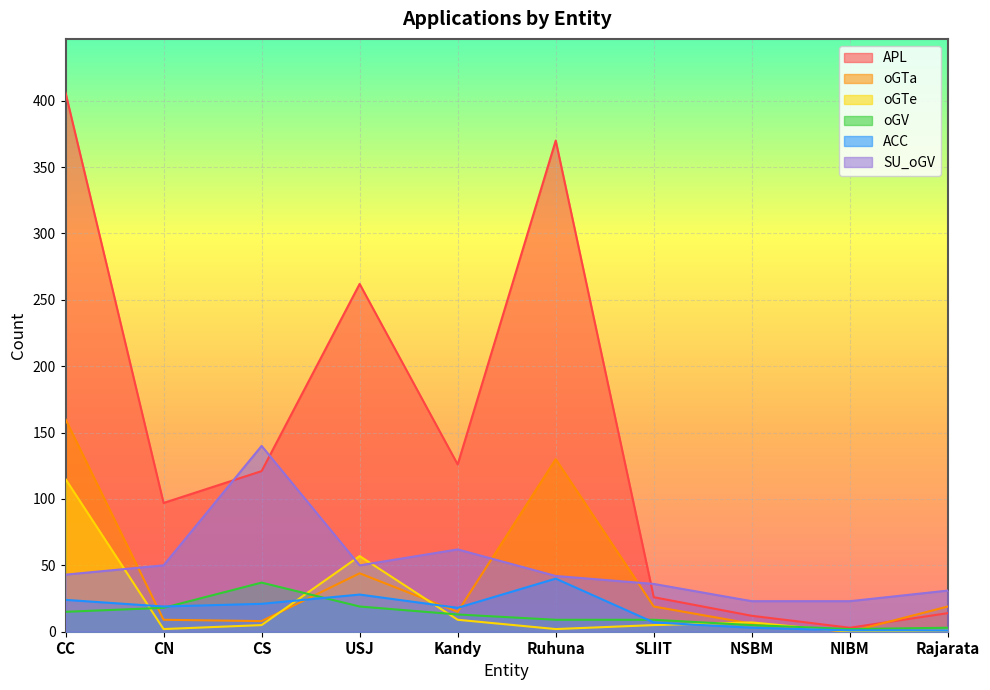

True or false: SU_oGV has a value of 33 at NSBM.

False